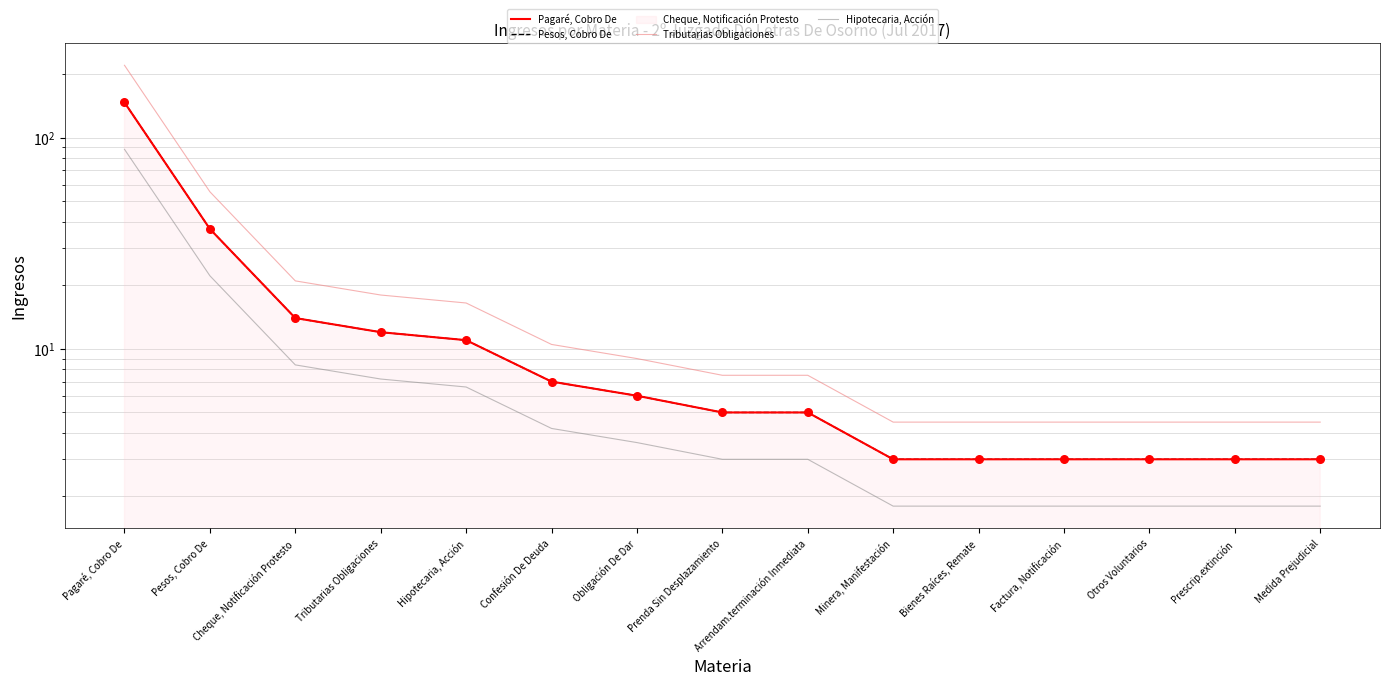

What are all the series names shown in the legend?

Pagaré, Cobro De, Pesos, Cobro De, Tributarias Obligaciones, Hipotecaria, Acción